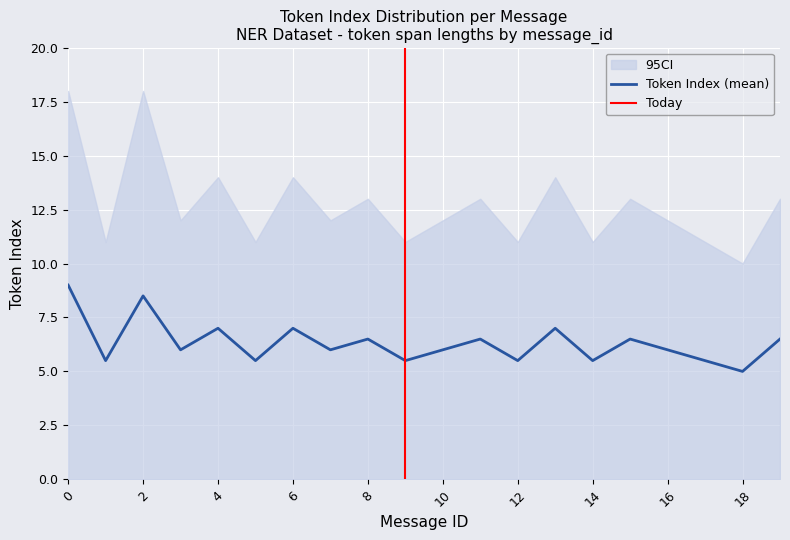

At which label does Token Index (mean) reach its minimum?

18